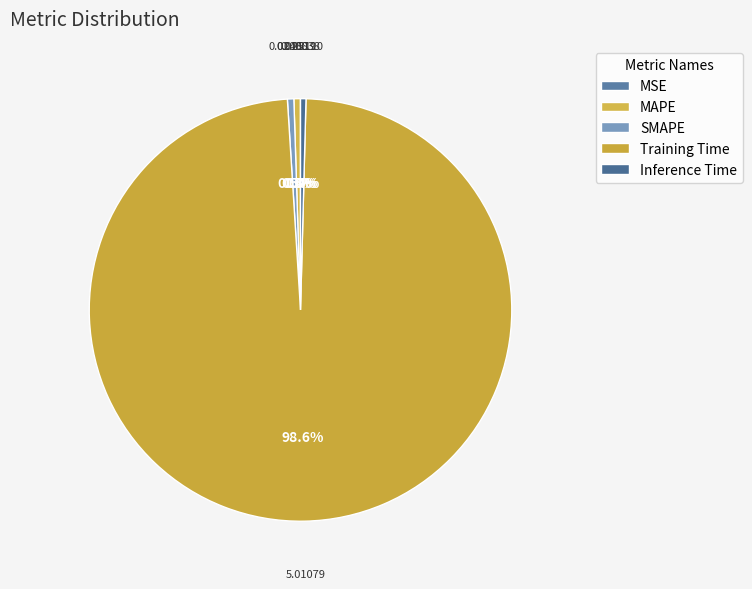

What is the largest slice in the pie chart?

Training Time